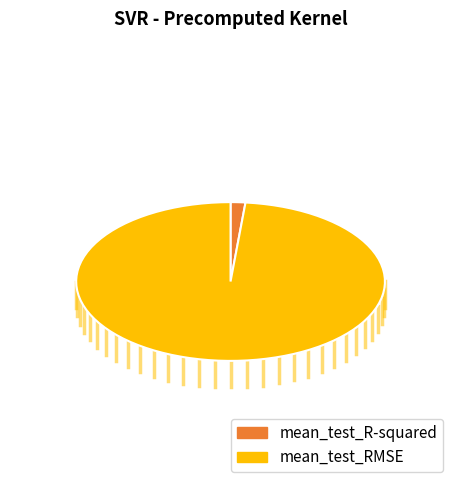

Do mean_test_R-squared and mean_test_RMSE together represent more than half of the pie?

Yes